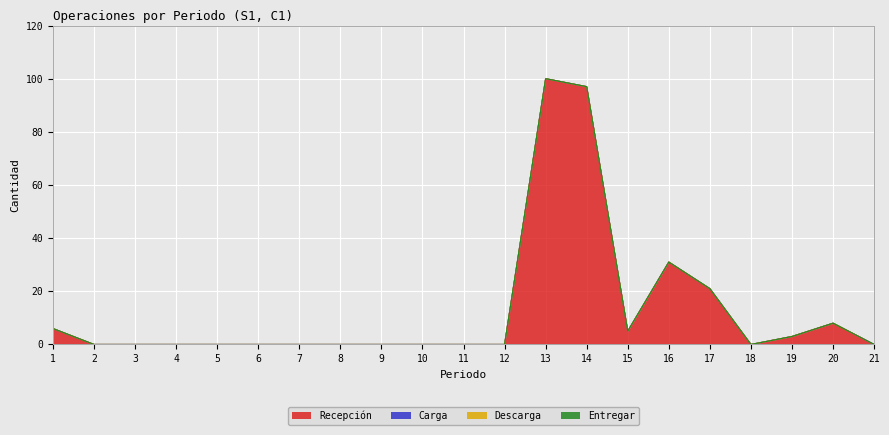

Between 2 and 18, which is larger?

2